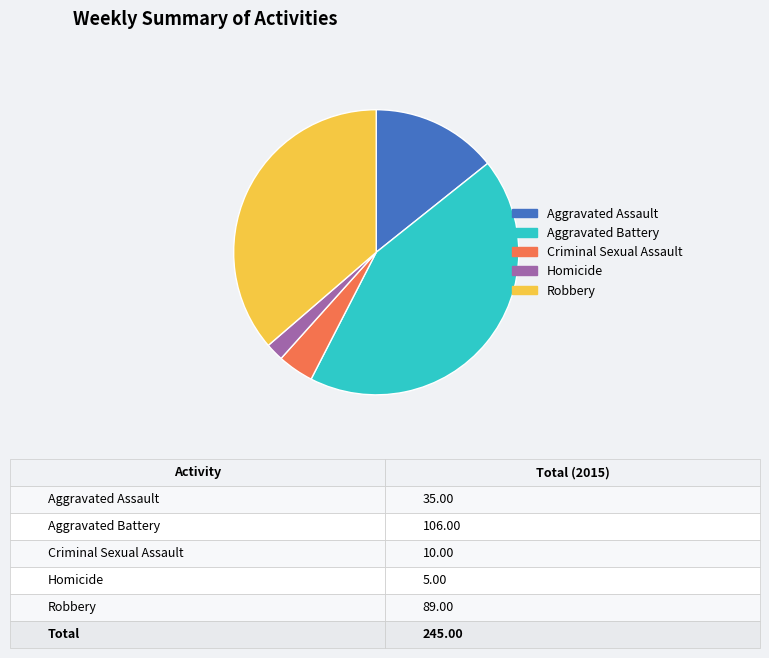

Which slice is the largest?

Aggravated Battery